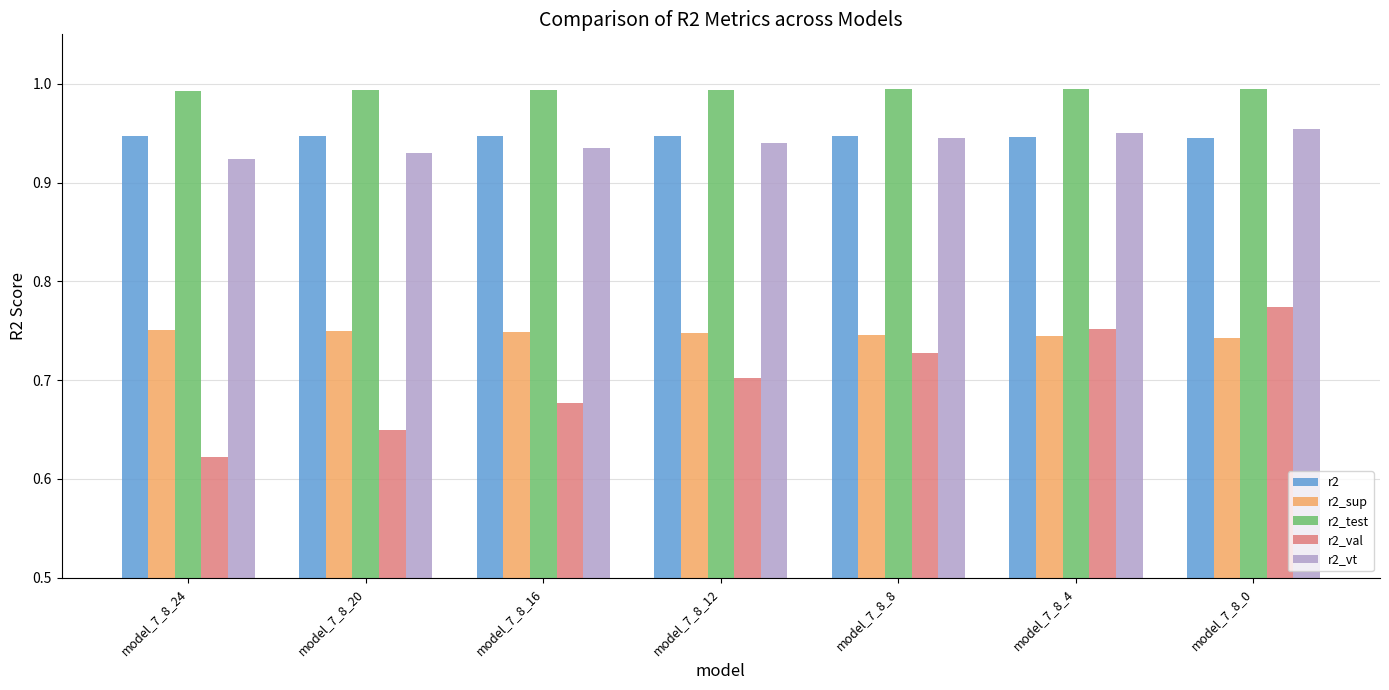

The r2_sup series shows 1.1 at model_7_8_24. True or false?

False